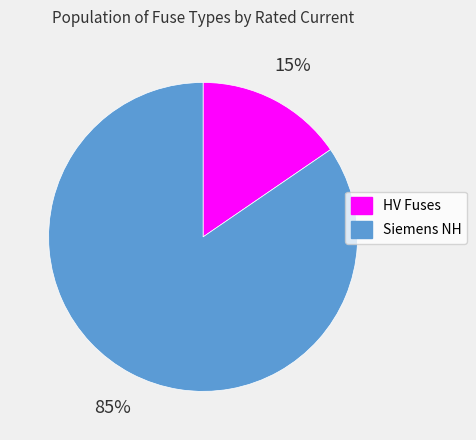

Is there any slice that represents more than half of the pie?

Yes